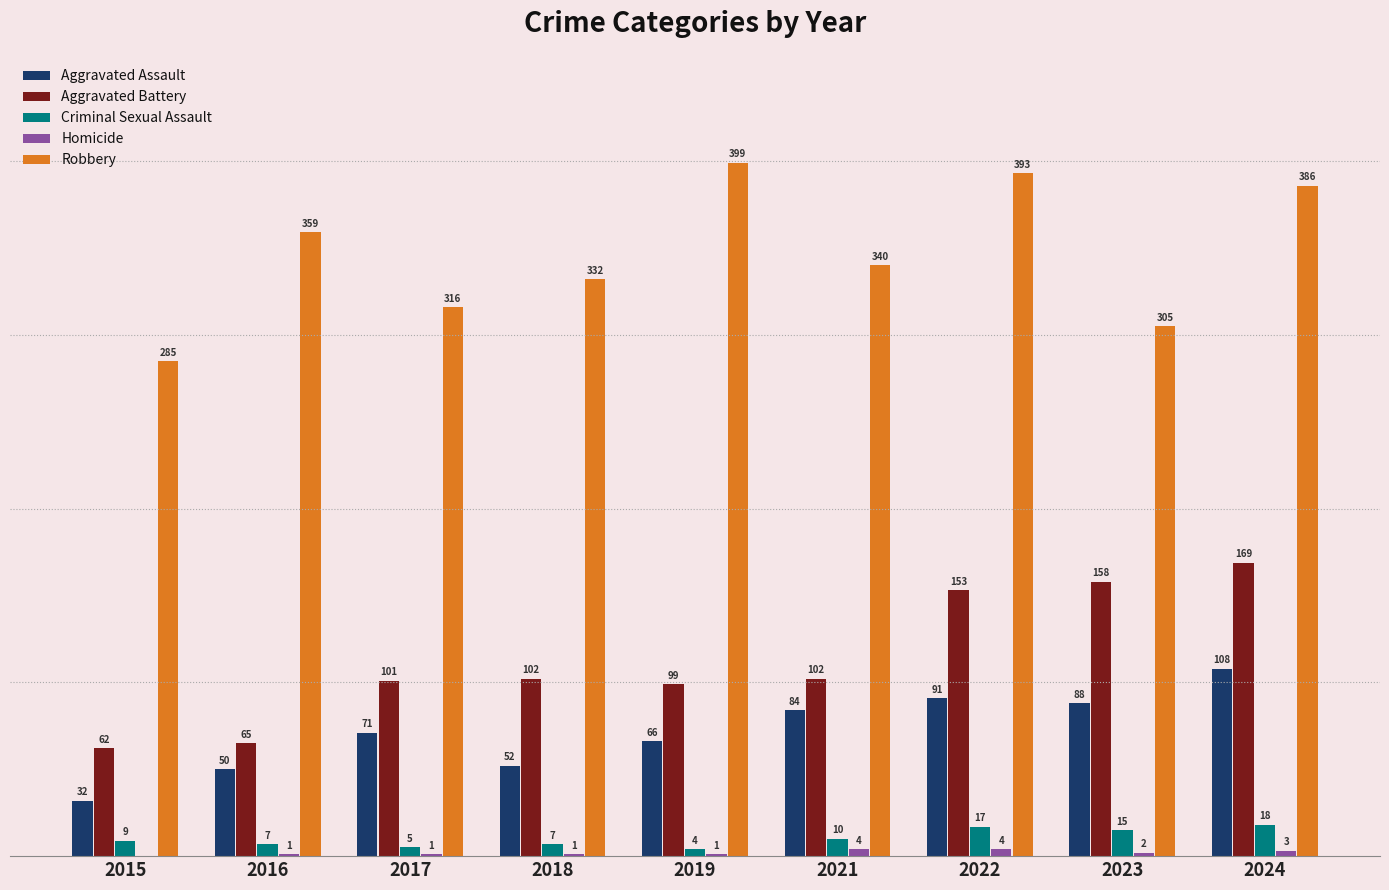

Which series has the widest spread of values?

Robbery